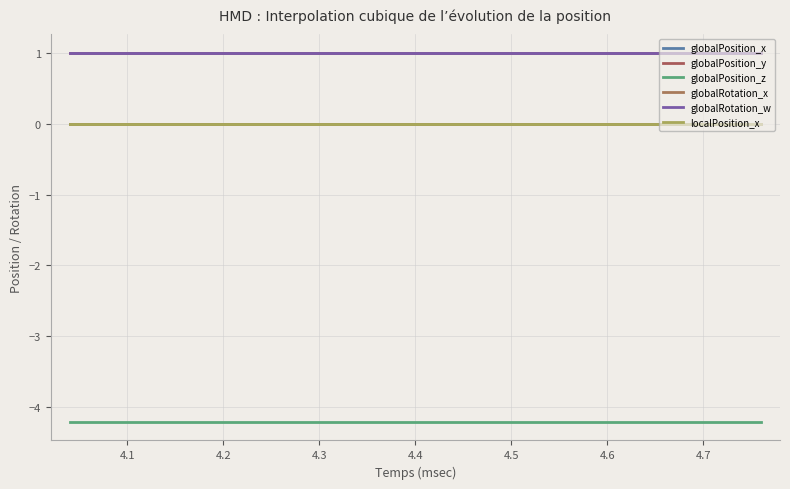

Does the chart have visible grid lines?

Yes